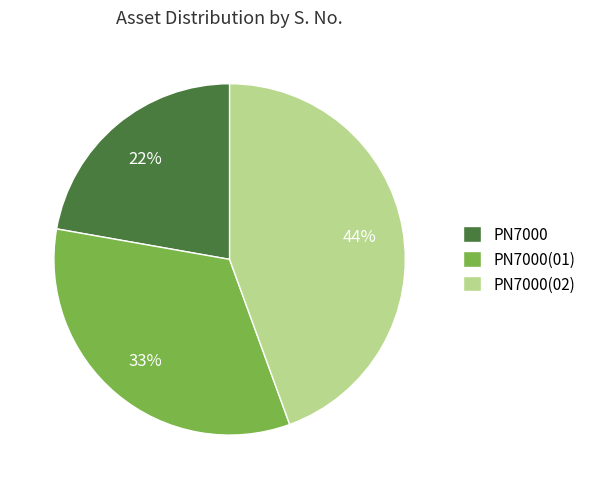

Which has a higher value, PN7000(02) or PN7000(01)?

PN7000(02)